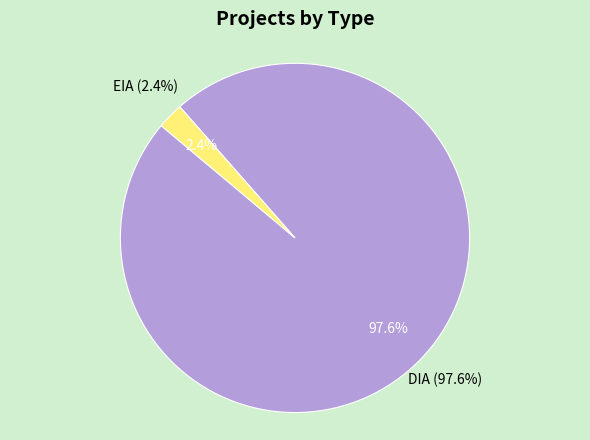

Which slice represents more than half of the pie?

DIA